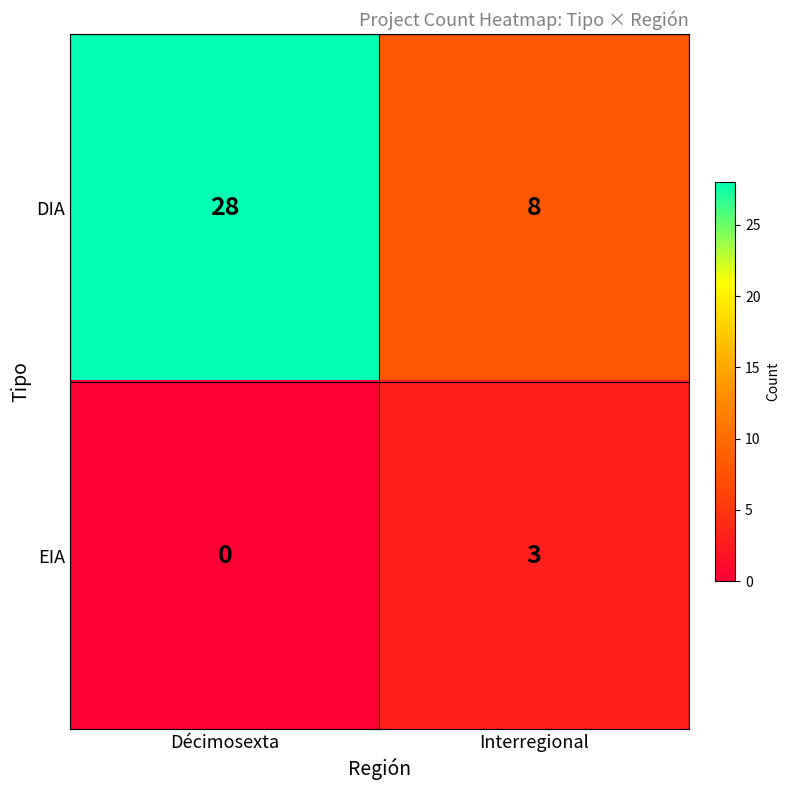

Which label corresponds to the largest value in the chart?

Décimosexta